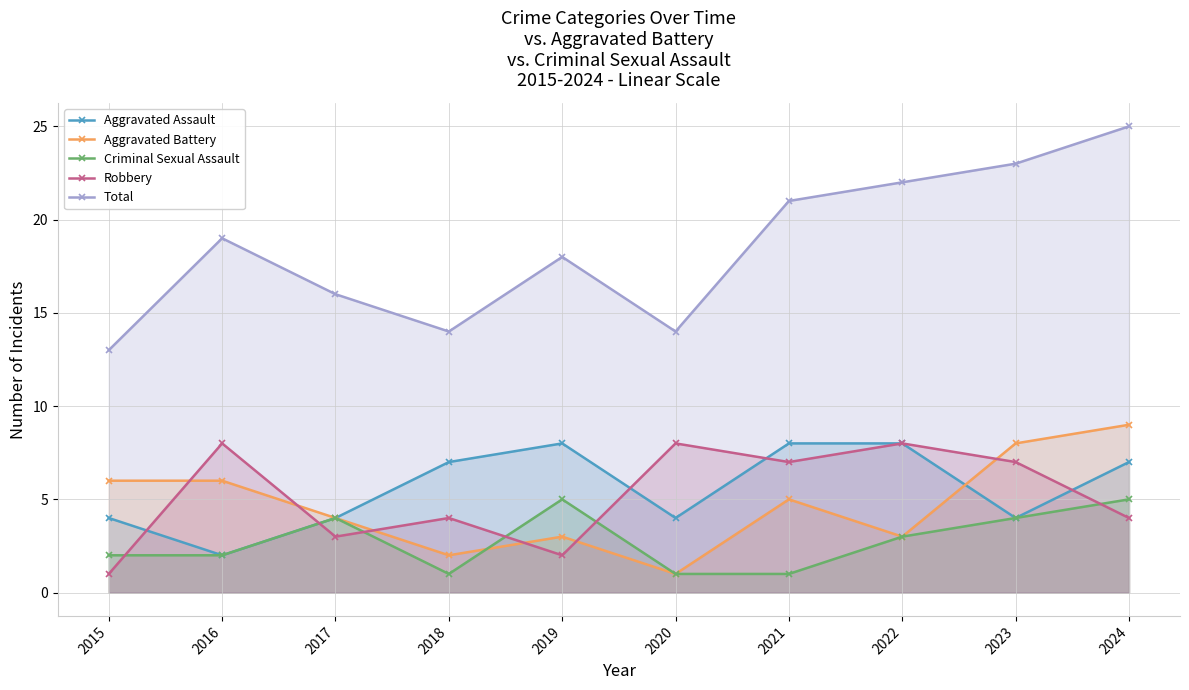

List the labels in order of Criminal Sexual Assault value, largest first.

2019, 2024, 2017, 2023, 2022, 2015, 2016, 2018, 2020, 2021